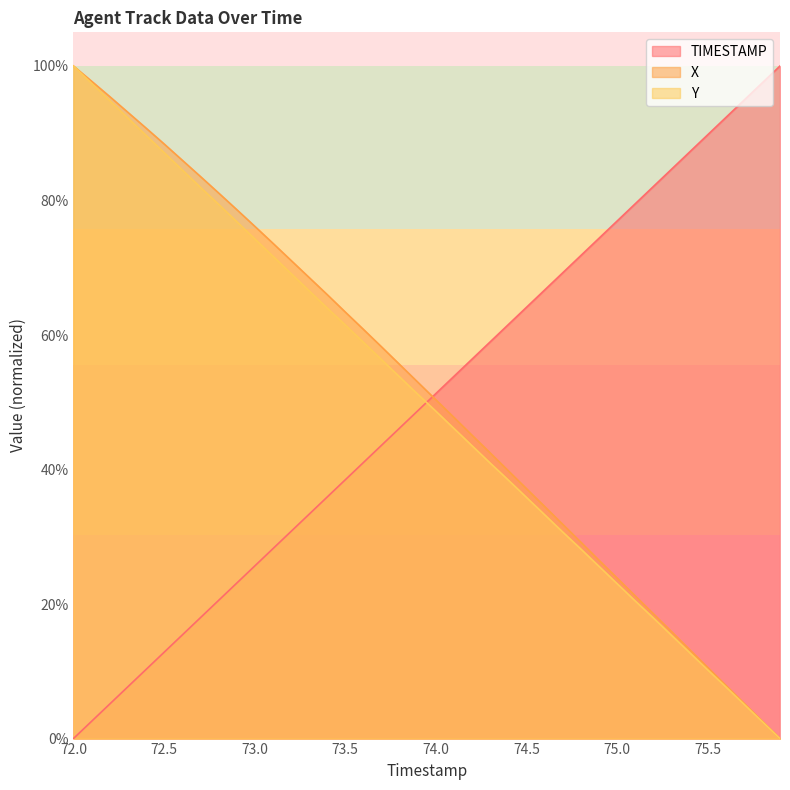

How many distinct data groups are displayed?

3